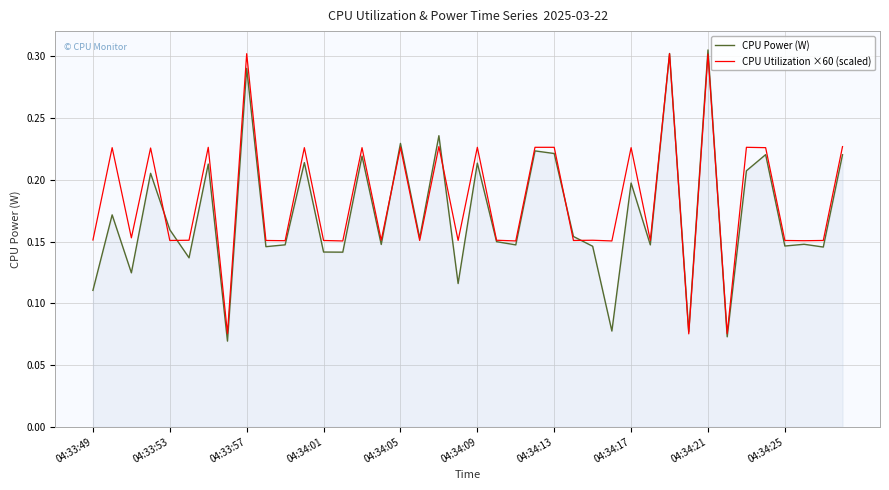

Which series has the widest spread of values?

CPU Power (W)